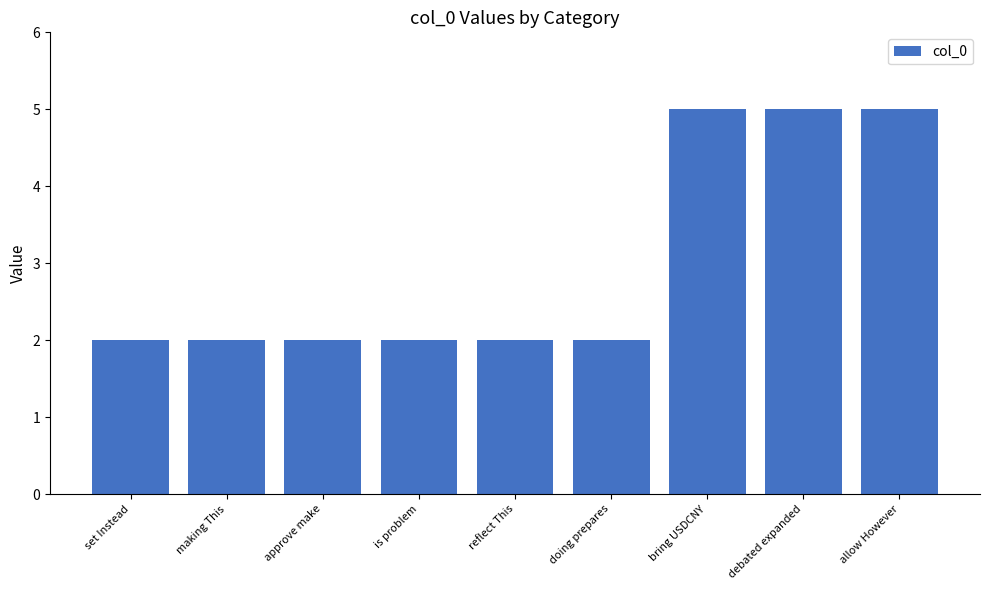

What is the greatest value displayed?

5